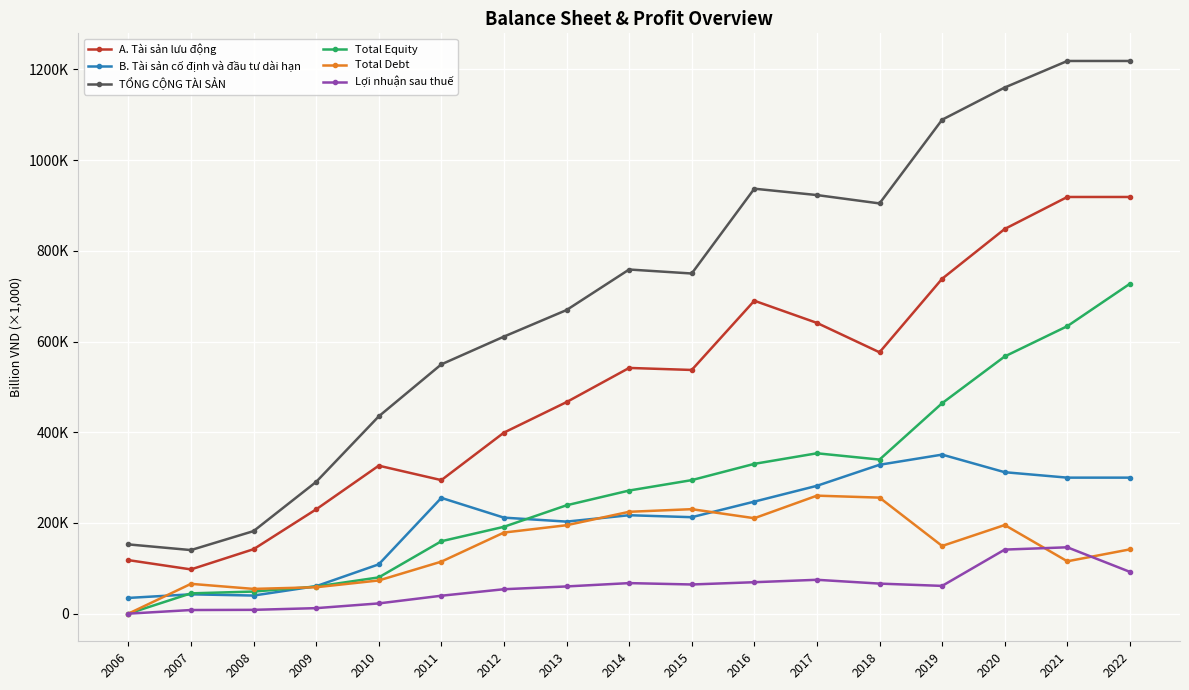

In Total Debt, how many points are lower than both neighbors (excluding endpoints)?

4